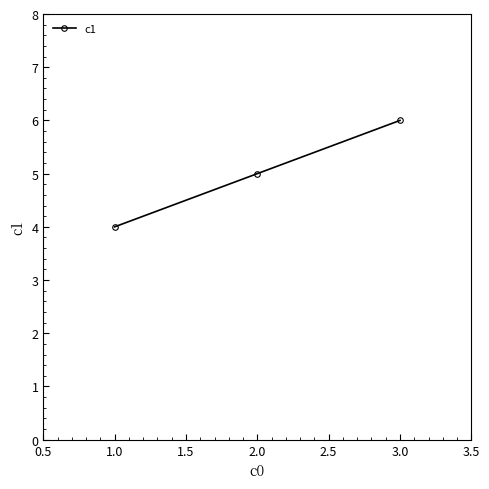

List the labels in order of value, smallest first.

1.0, 2.0, 3.0